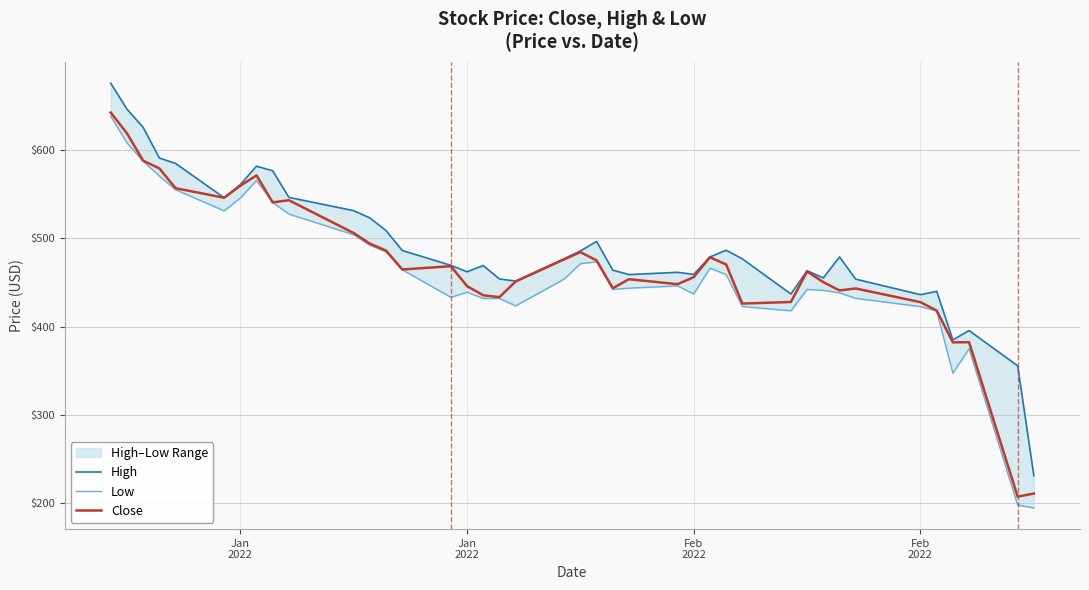

How many lines are shown in the chart?

3